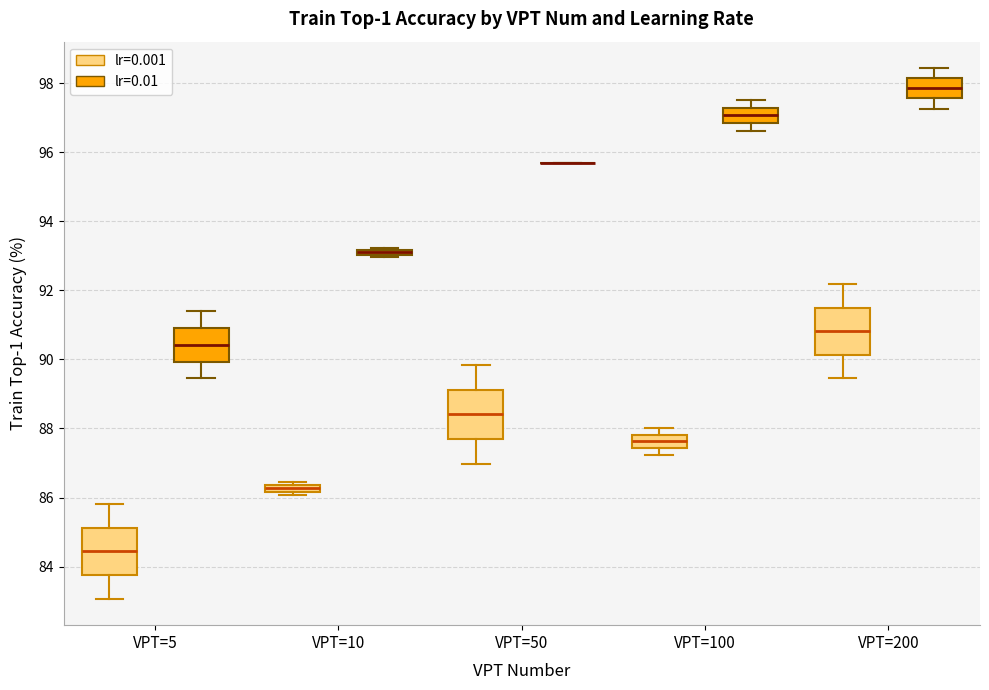

Where does the lower whisker of the box for VPT=200 (lr=0.01) end on the y-axis? The values are not printed on the chart, so give them approximately, as read against the axis.

97.2